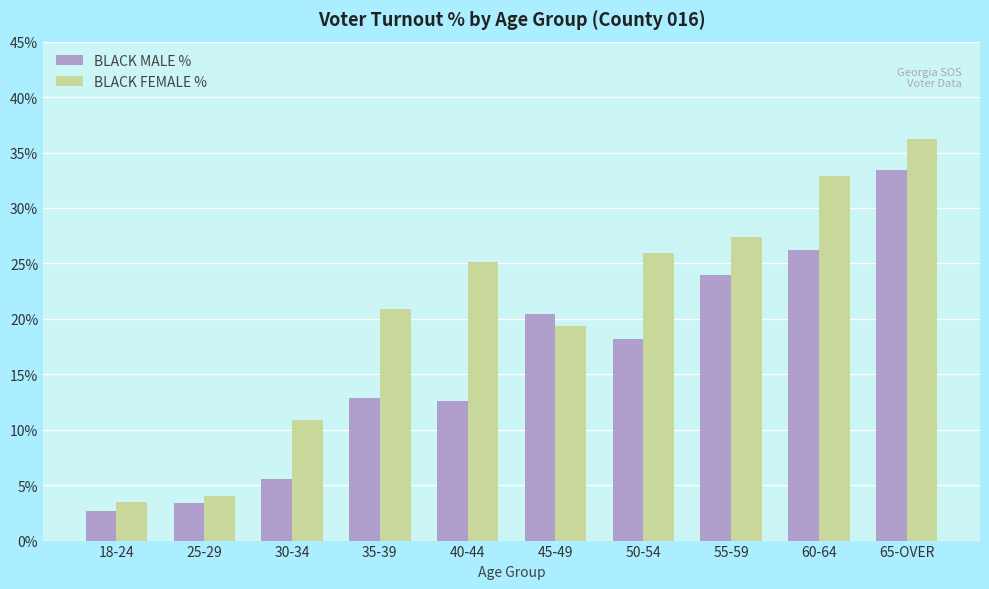

List the series in order of their peak value, lowest first.

BLACK MALE %, BLACK FEMALE %